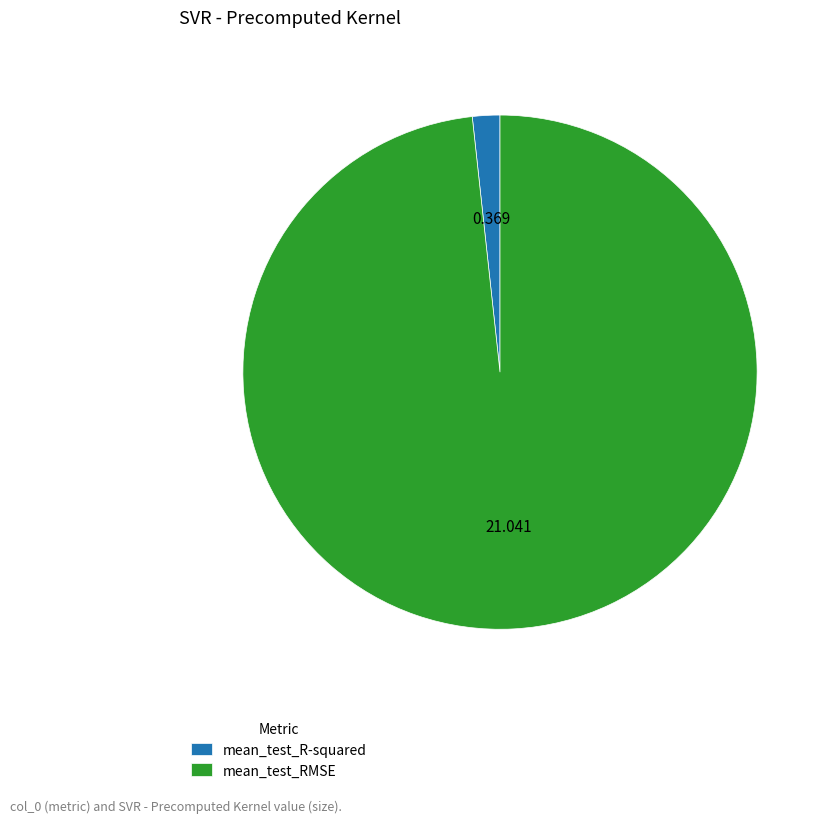

Do mean_test_RMSE and mean_test_R-squared together represent more than half of the pie?

Yes